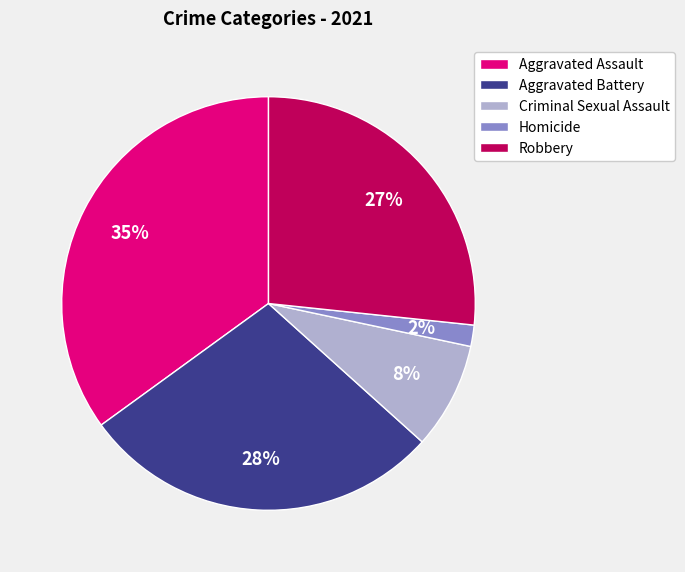

Combined, do Aggravated Battery and Criminal Sexual Assault account for over 50%?

No